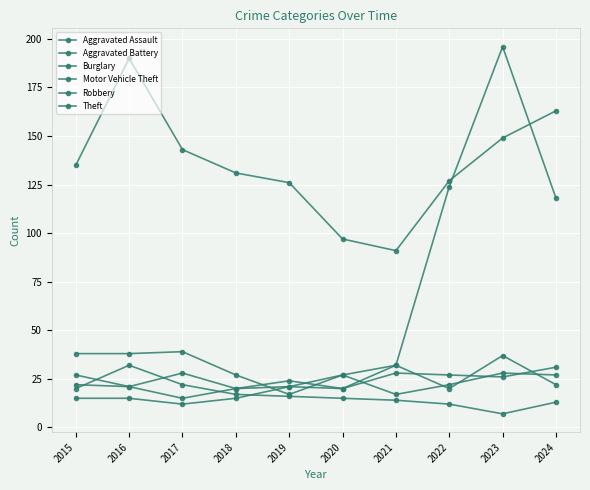

At which label does Aggravated Battery reach its minimum?

2017